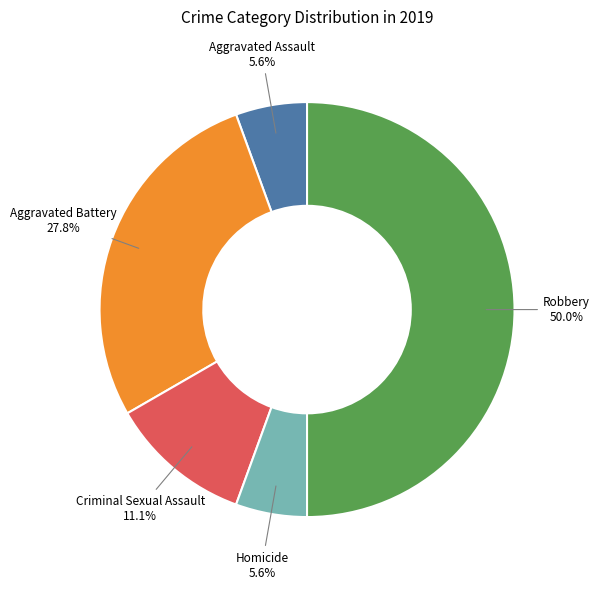

Is the sum of Robbery and Aggravated Battery greater than half?

Yes